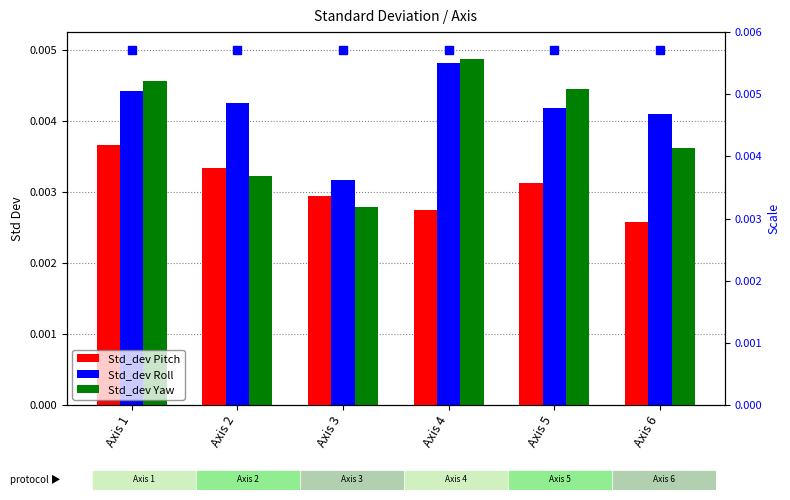

Which series has the largest range (max minus min)?

Std_dev Yaw